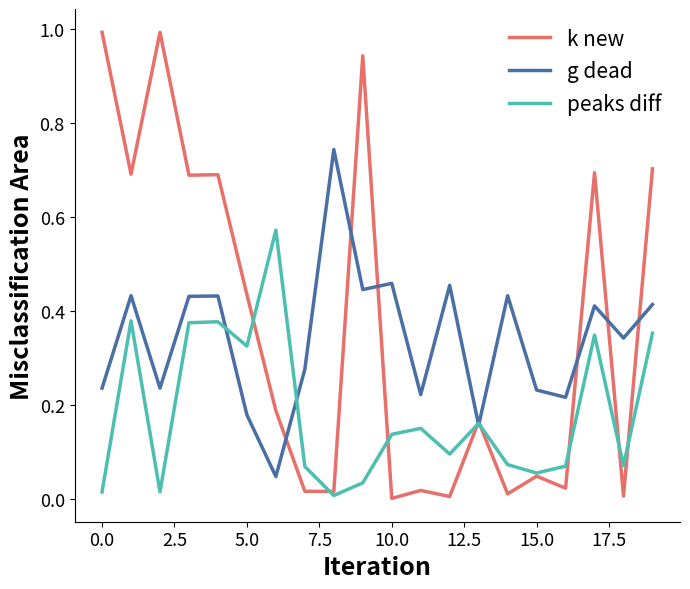

What is the greatest value displayed?

1.0